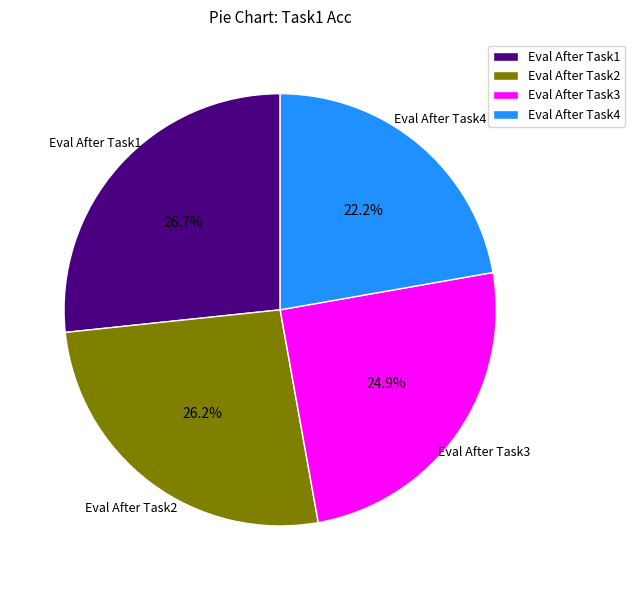

What percentage is NOT represented by Eval After Task4?

77.8%